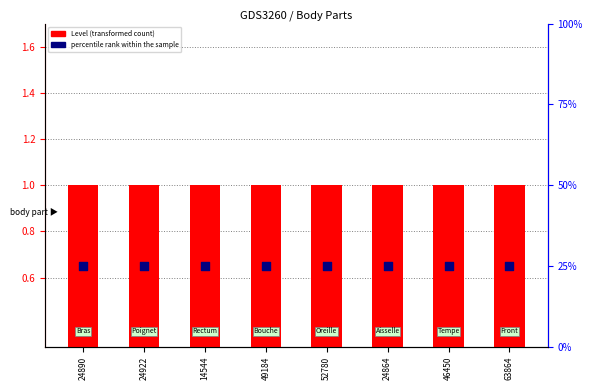

At how many categories does at least one series exceed 13?

8